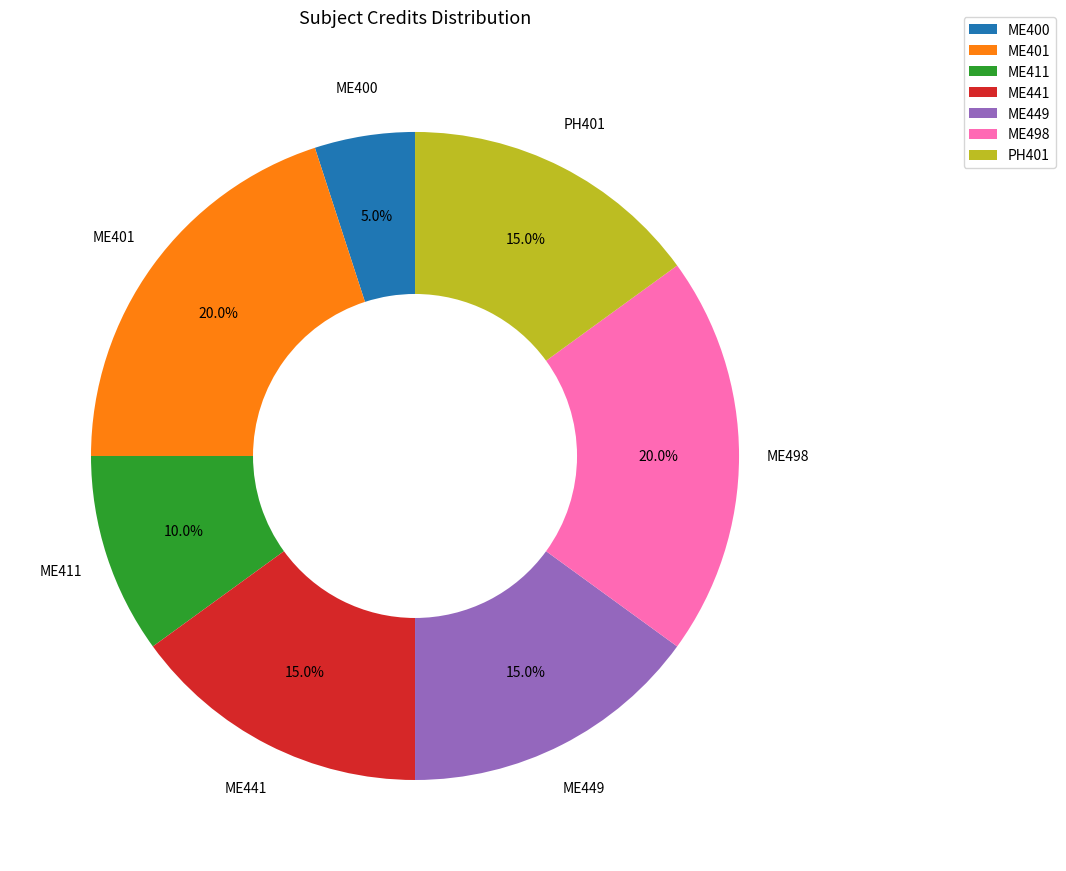

Is PH401 the majority of the pie?

No